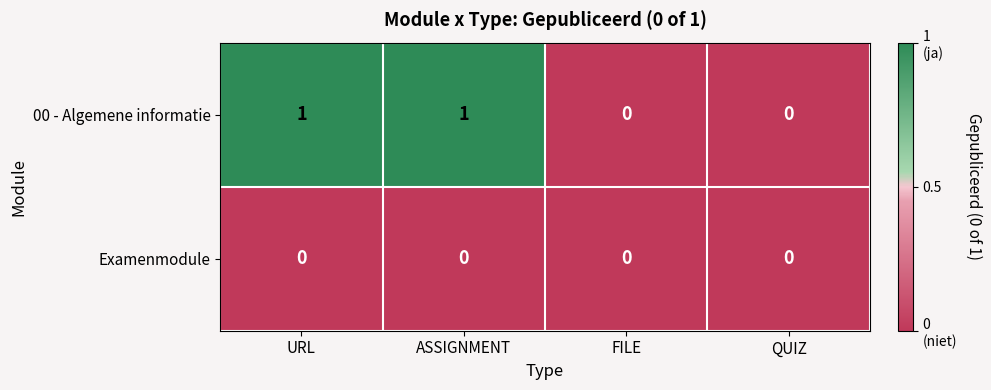

Is the value of Examenmodule at URL greater than the value of 00 - Algemene informatie at ASSIGNMENT?

No